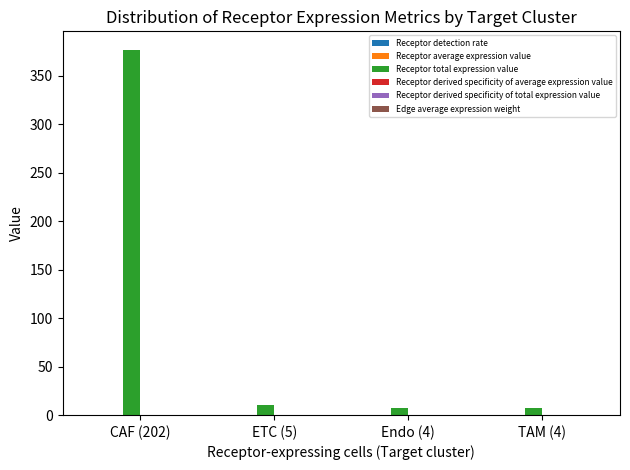

Does the chart contain stacked bars?

No